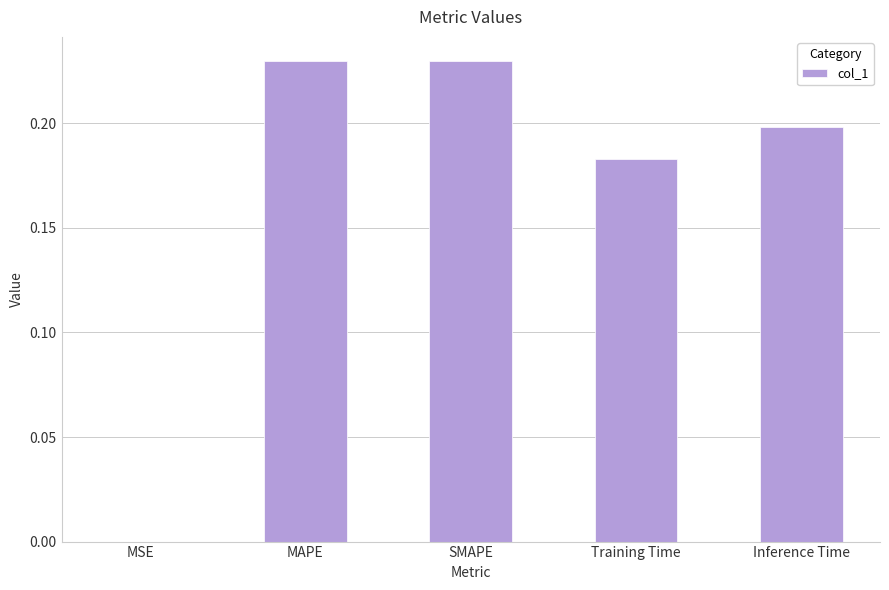

Which has a higher value, SMAPE or Inference Time?

SMAPE